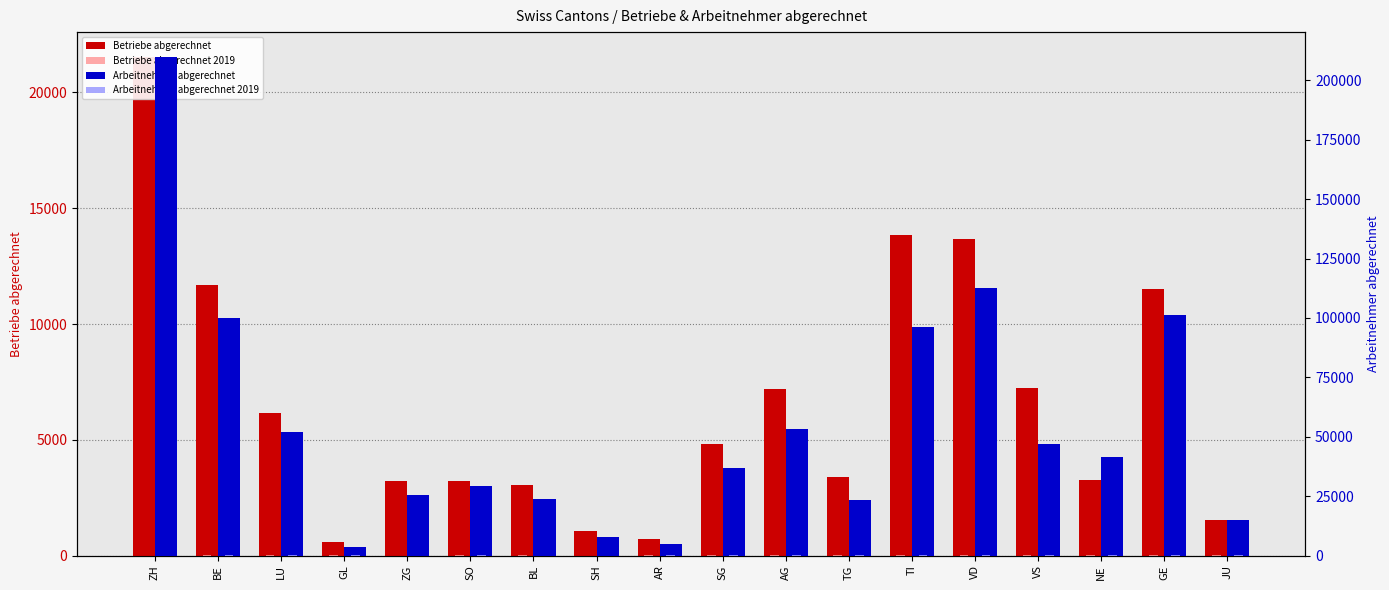

Reading left to right, extract all data points from this chart.

Betriebe abgerechnet: 21531	11679	6141	567	3227	3237	3048	1064	735	4829	7178	3410	13846	13686	7251	3270	11529	1534
Betriebe abgerechnet 2019: 0	3	13	2	1	2	2	1	7	5	3	9	5	4	7	9	8	2
Arbeitnehmer abgerechnet: 209804	99873	52098	3688	25280	29088	23606	7842	4812	36919	53043	23357	96004	112745	46806	41262	101414	14907
Arbeitnehmer abgerechnet 2019: 0	26	151	24	3	12	6	3	217	68	67	186	84	122	52	50	30	51